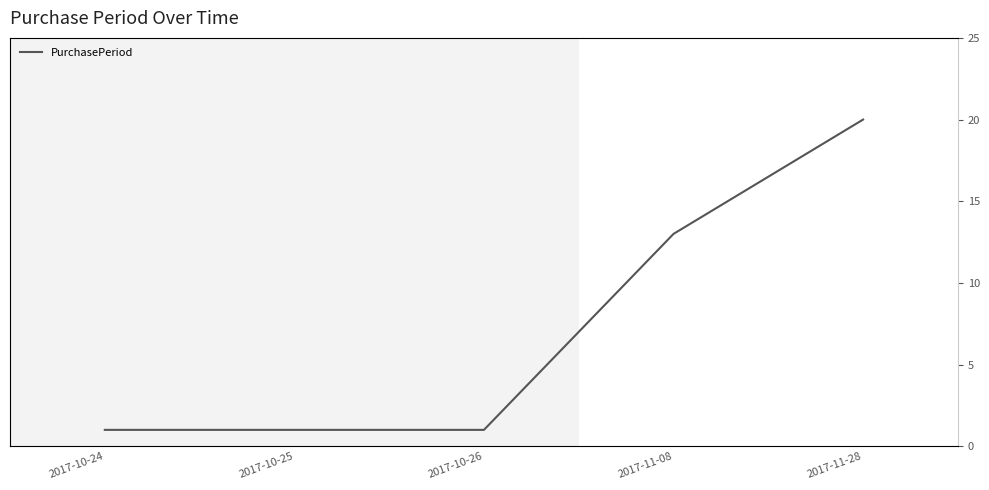

The chart shows a value of 1 at 2017-10-26. True or false?

True